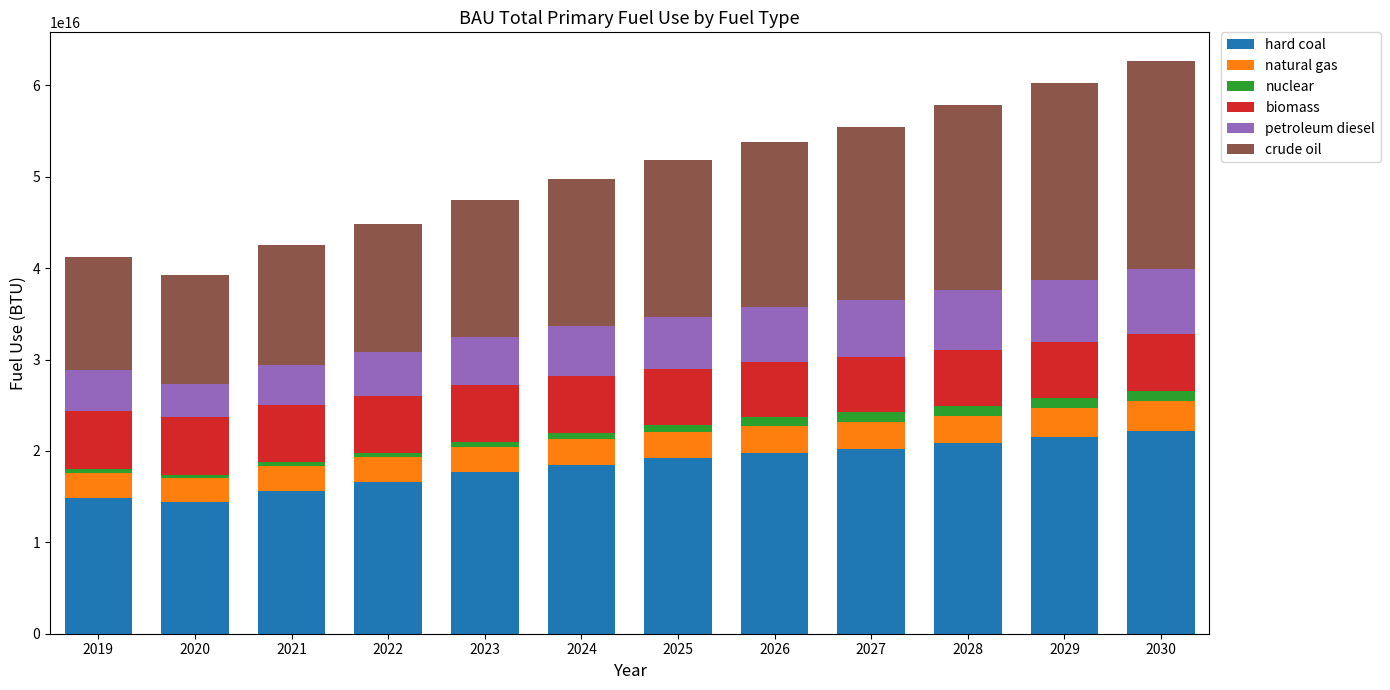

Count the number of data series in this chart.

6